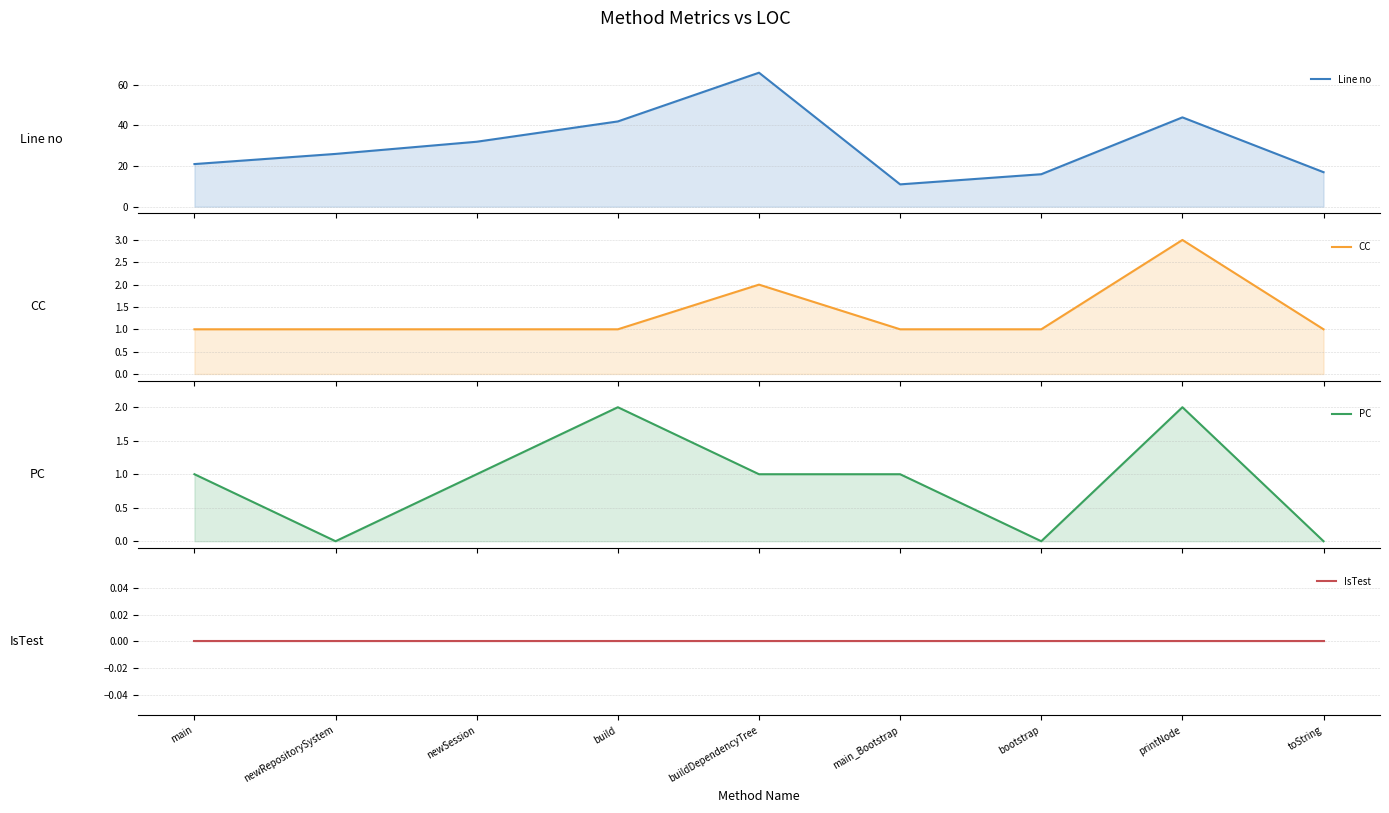

In Line no, how many points are higher than both neighbors (excluding endpoints)?

2